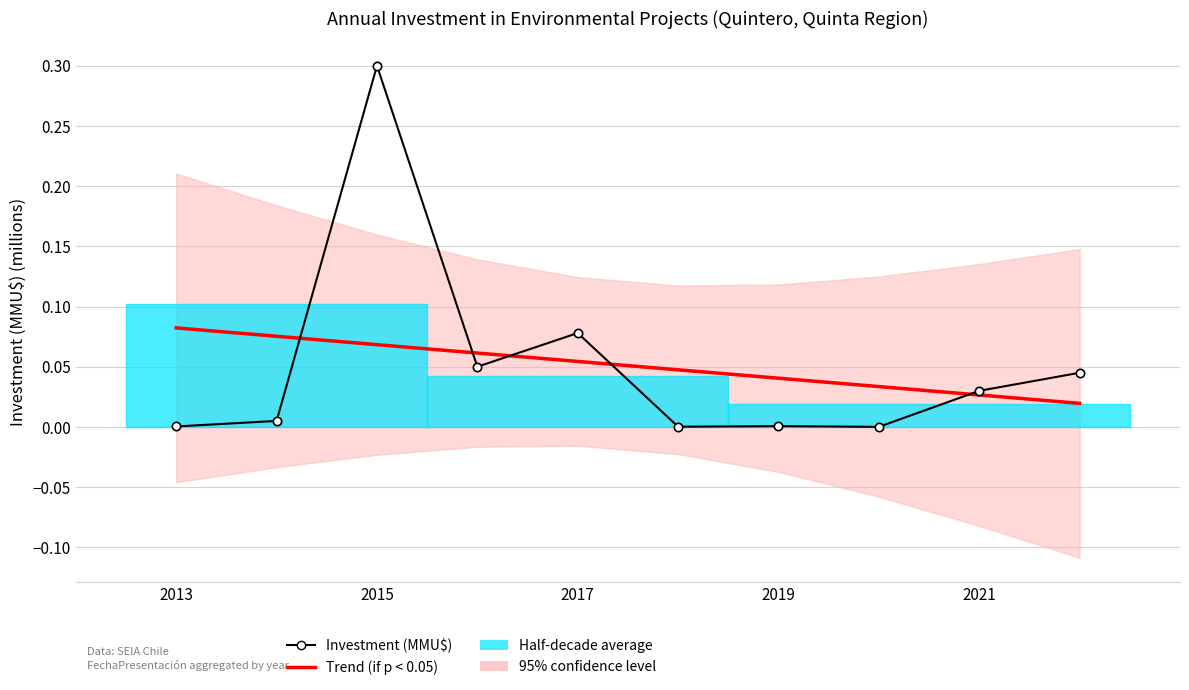

Which category has the highest value in the Trend (if p < 0.05) series?

2013